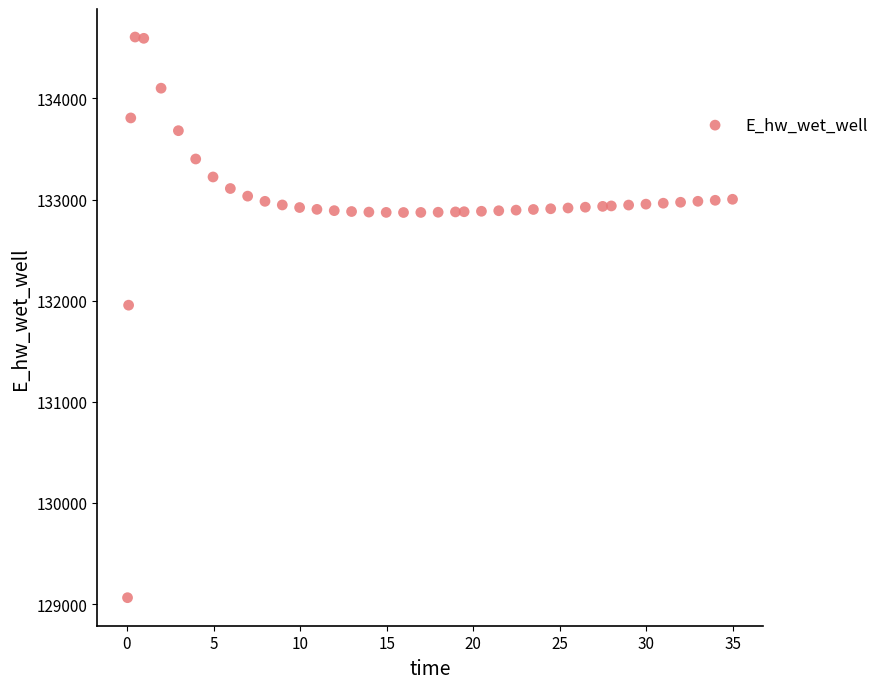

What Y value in the scatter plot is closest to 131835?

131955.7